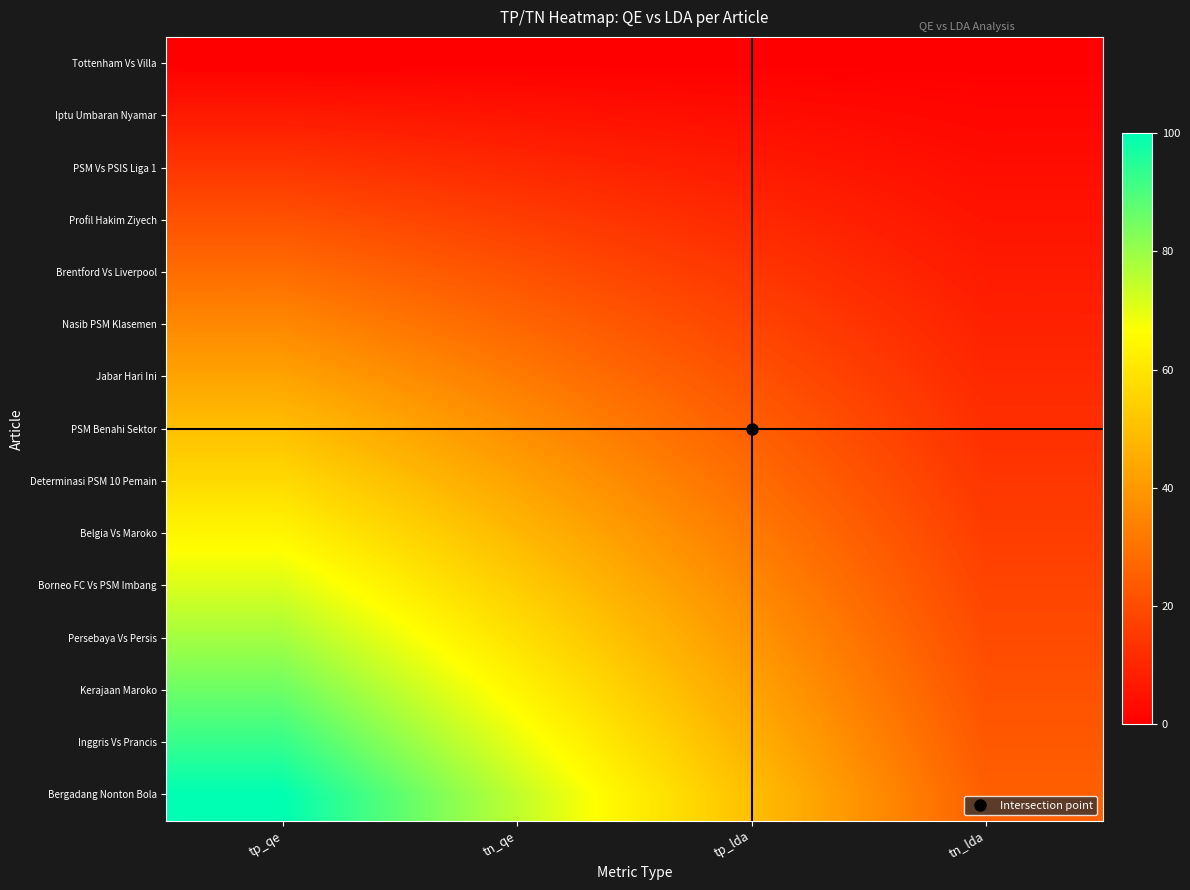

What is the greatest value displayed?

100.0